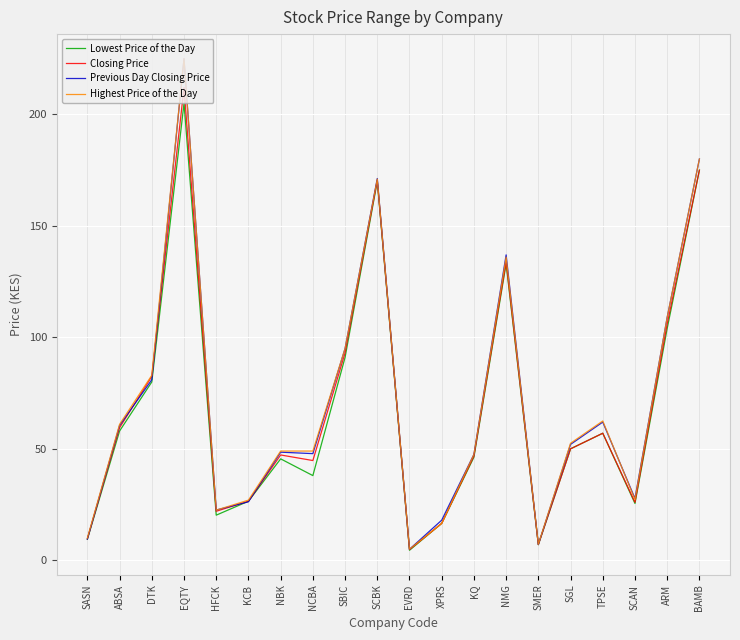

Where is Previous Day Closing Price nearest to the value 114?

ARM